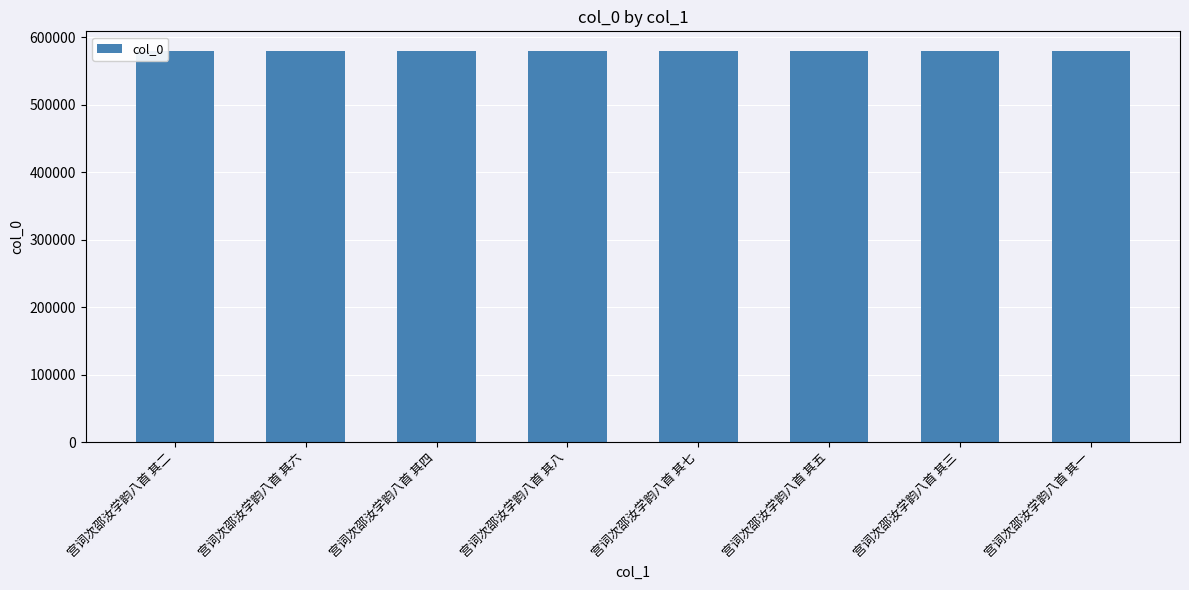

At which label does the data first exceed 579821?

宫词次邵汝学韵八首 其六